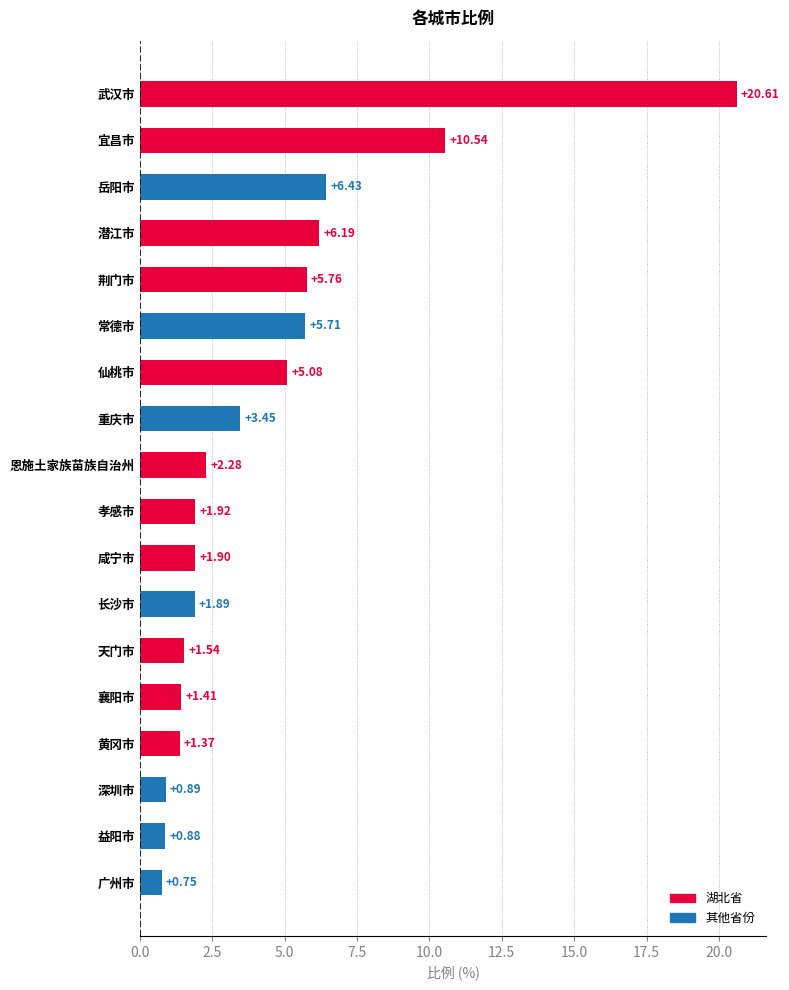

What is the label of the 12th bar from the top?

长沙市